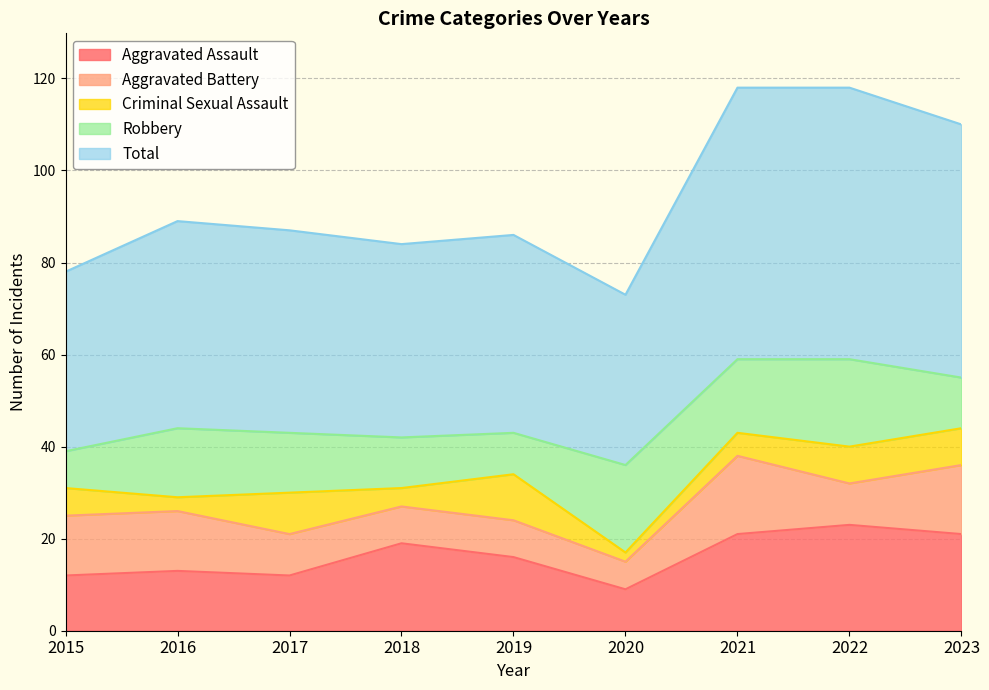

True or false: Aggravated Assault and Aggravated Battery intersect in this chart.

False